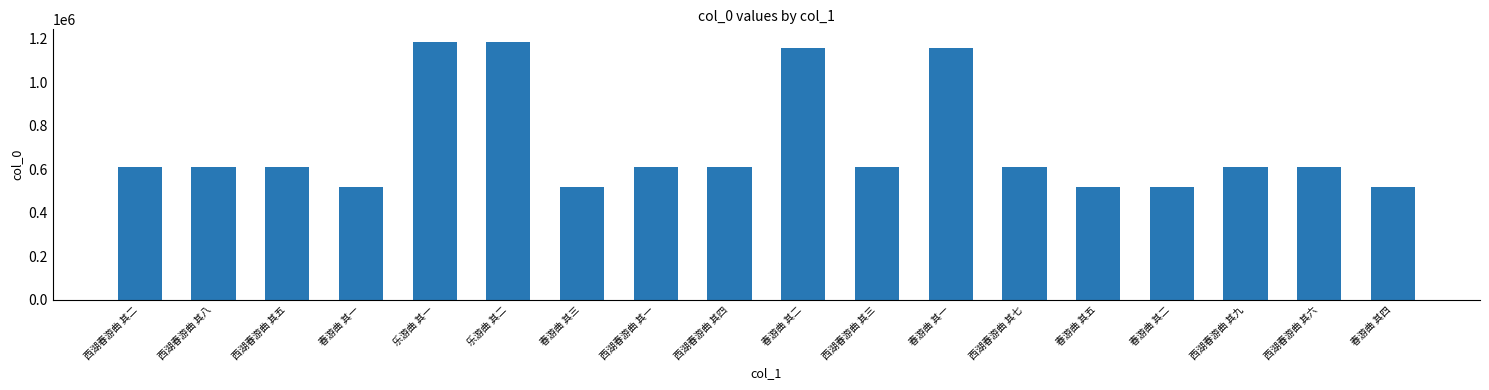

The chart shows a value of 608169 at 西湖春游曲 其九. True or false?

True